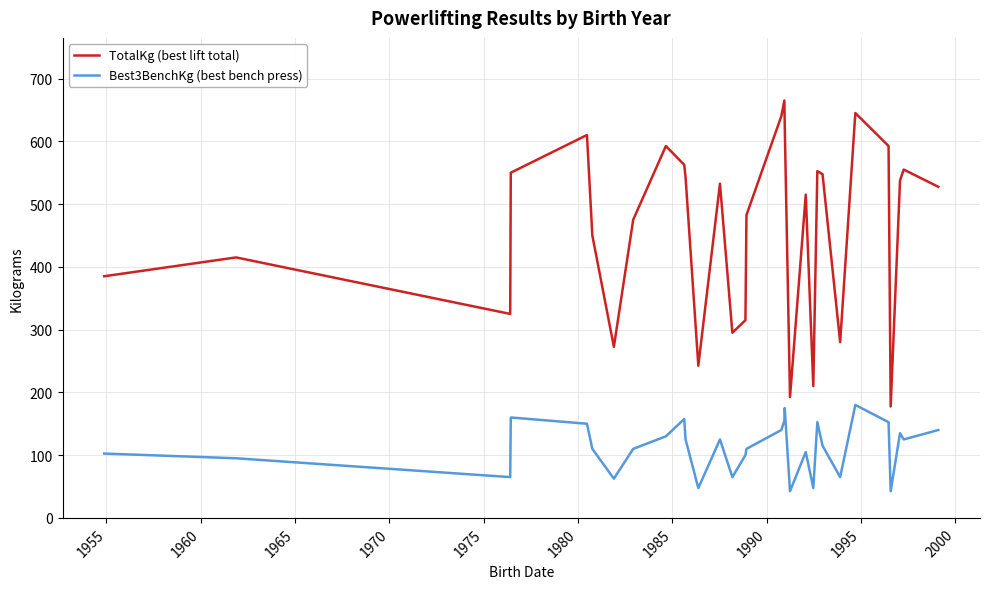

Which series has the largest total across all categories?

TotalKg (best lift total)